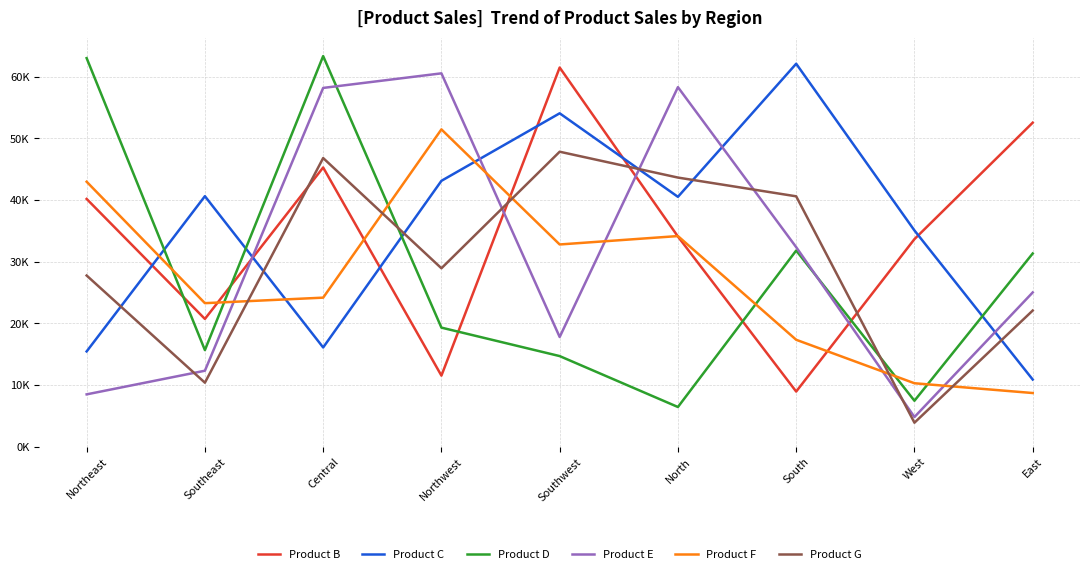

What are all the series names shown in the legend?

Product B, Product C, Product D, Product E, Product F, Product G